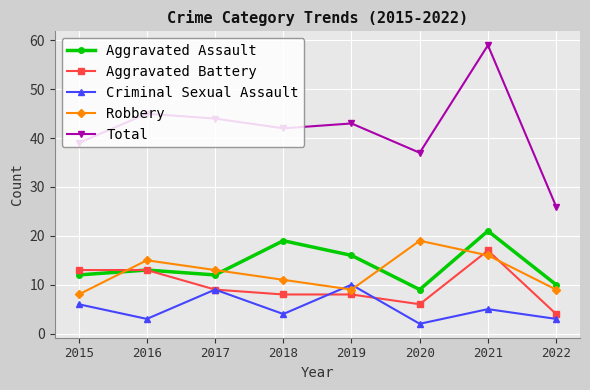

What is the sum of all Aggravated Battery values?

78